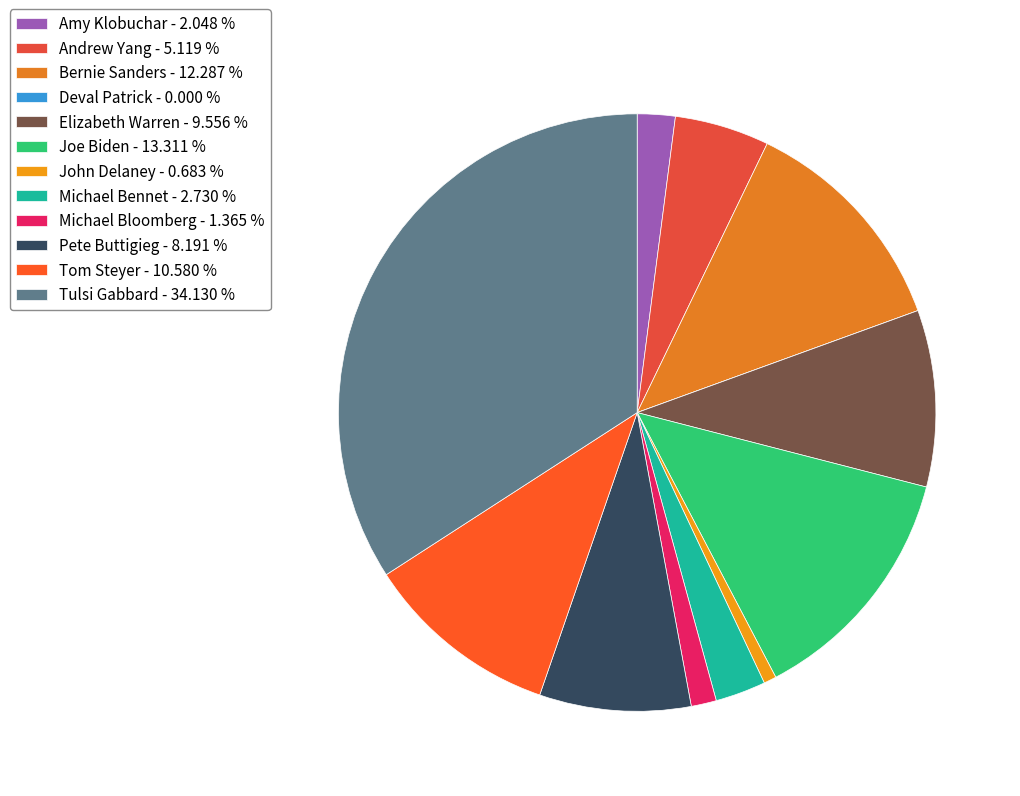

Which slice is the largest?

Tulsi Gabbard